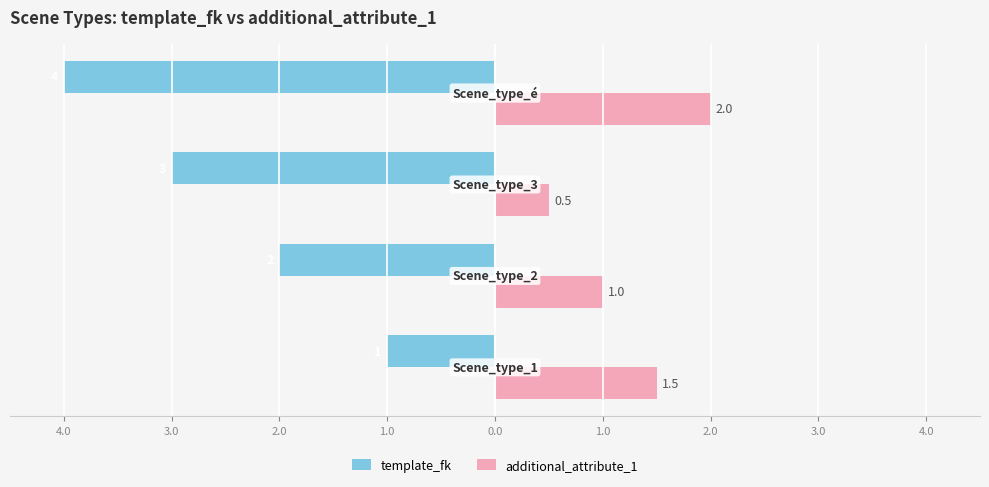

What are all the series names shown in the legend?

template_fk, additional_attribute_1